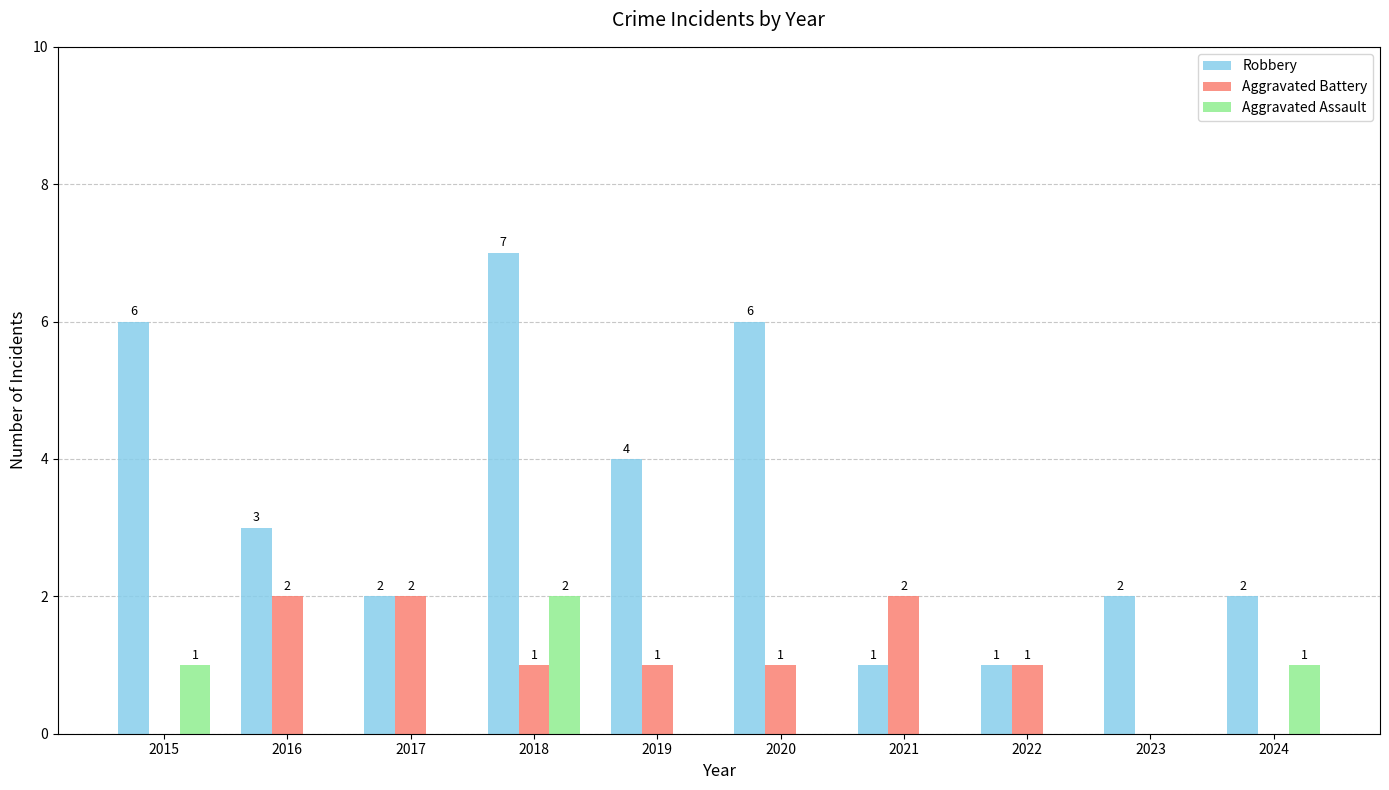

Count the Aggravated Assault values in the range 0 to 1.

9